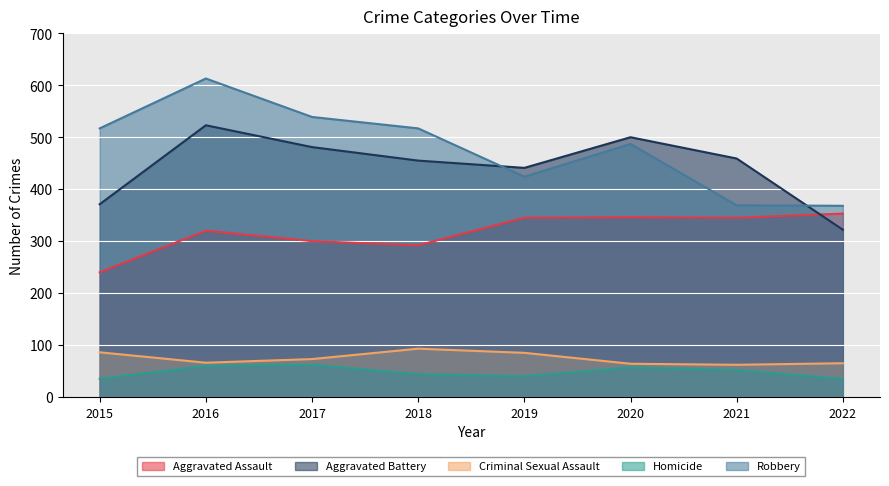

Between 2015 and 2020, which is larger?

2020